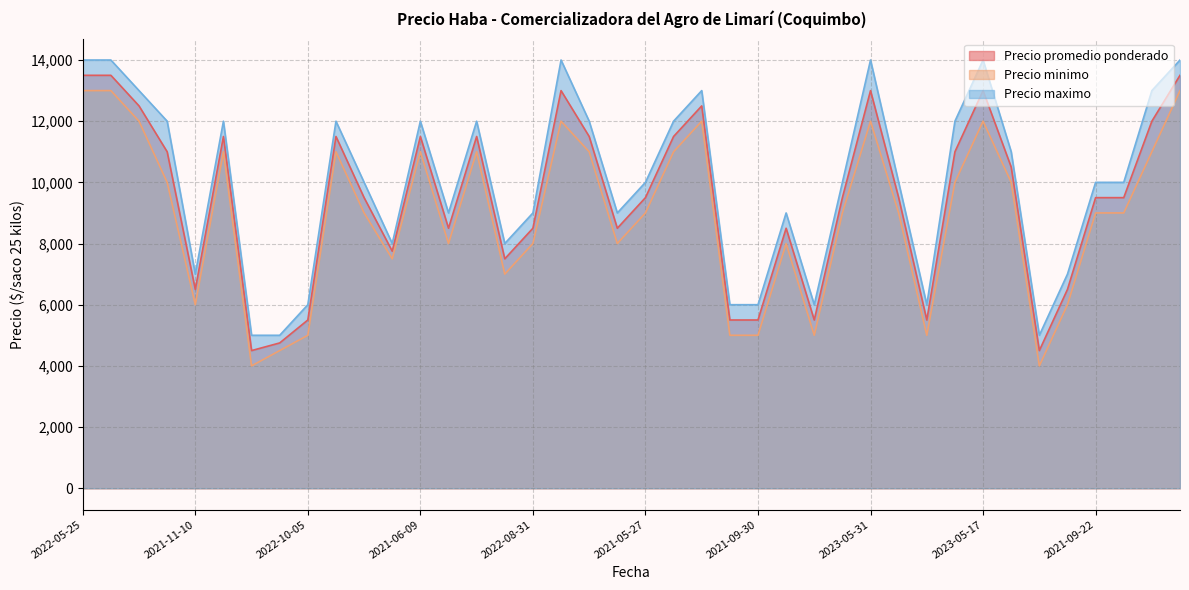

What is the average value of the Precio maximo series?

10025